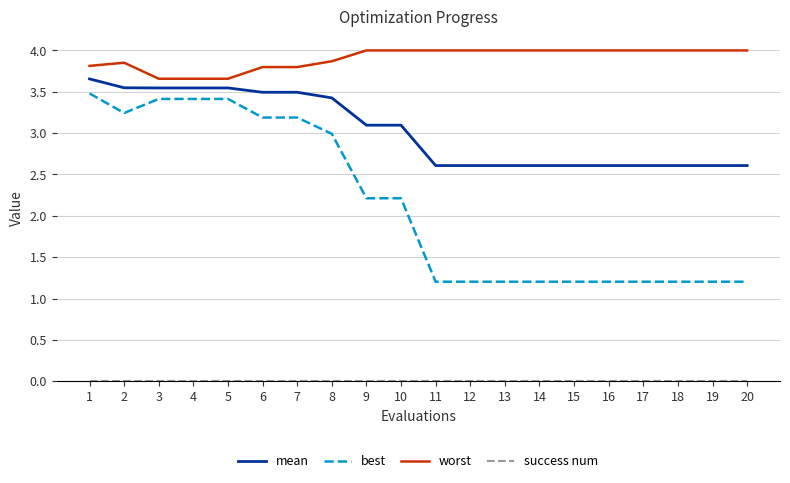

At how many categories does at least one series exceed 2?

20